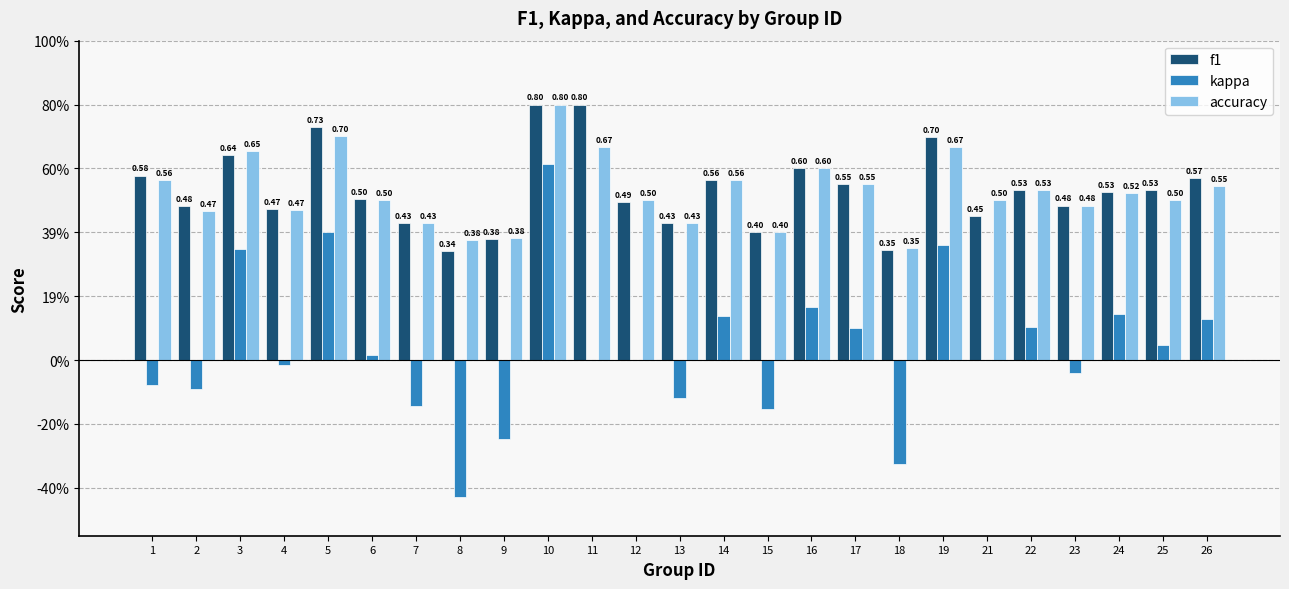

Which series changed the most between 11 and 21?

f1